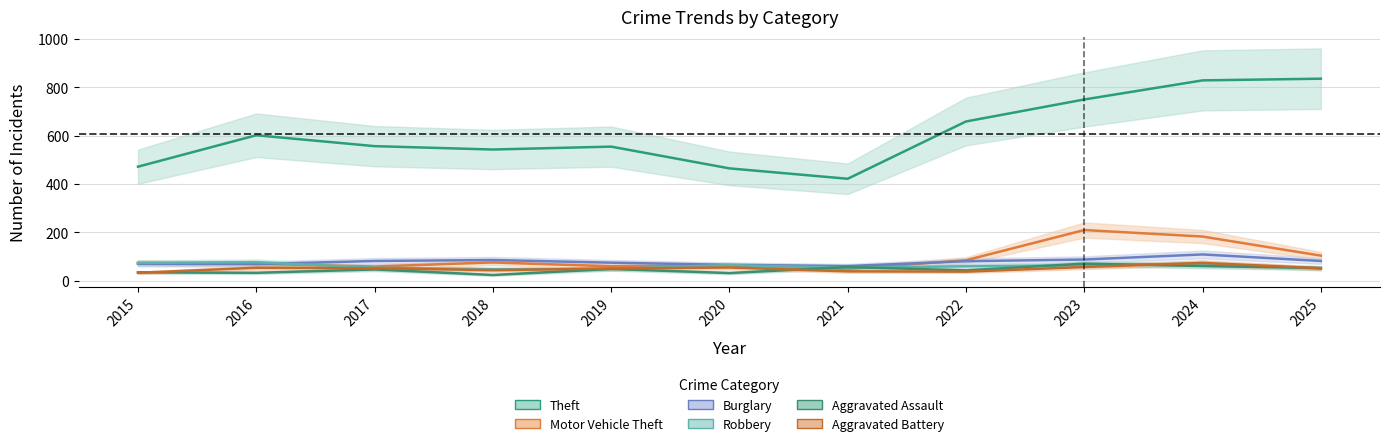

Reading right to left, extract all data points from this chart.

Theft: 835	828	749	658	421	464	554	542	556	601	471
Motor Vehicle Theft: 103	182	209	84	48	63	59	75	58	69	73
Burglary: 81	108	87	80	60	65	74	85	81	68	69
Robbery: 49	70	63	59	53	64	48	47	53	76	73
Aggravated Assault: 52	60	70	42	56	31	48	23	46	32	34
Aggravated Battery: 51	73	56	37	38	54	50	43	51	53	32